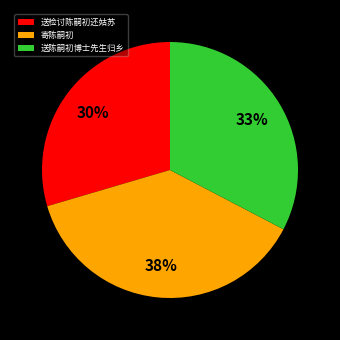

How many segments does this pie chart have?

3